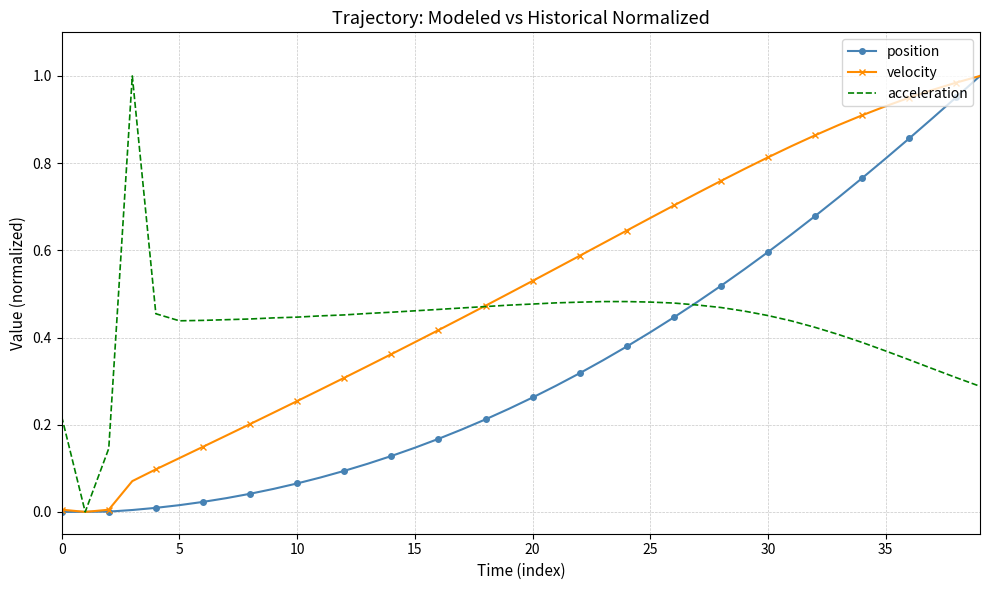

Which series has the largest total across all categories?

velocity